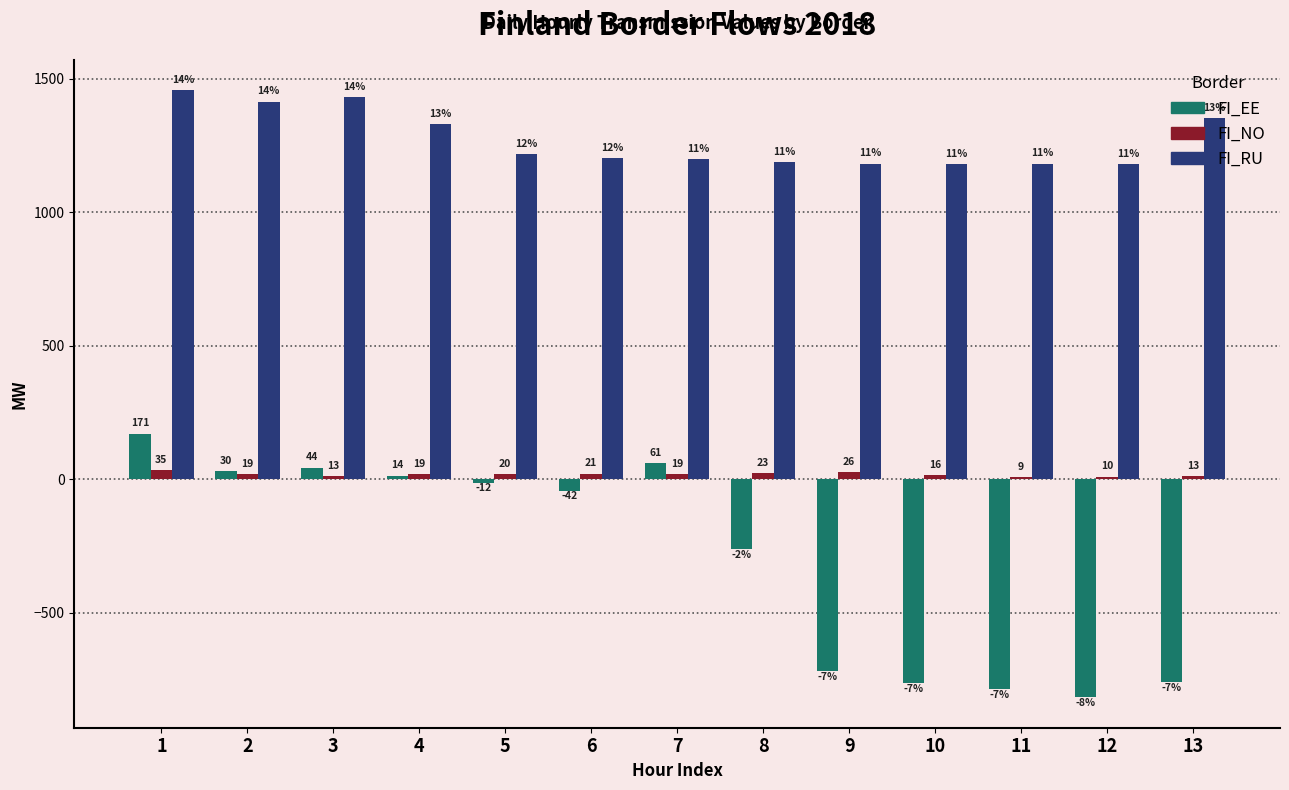

Which label corresponds to the smallest value in the chart?

12